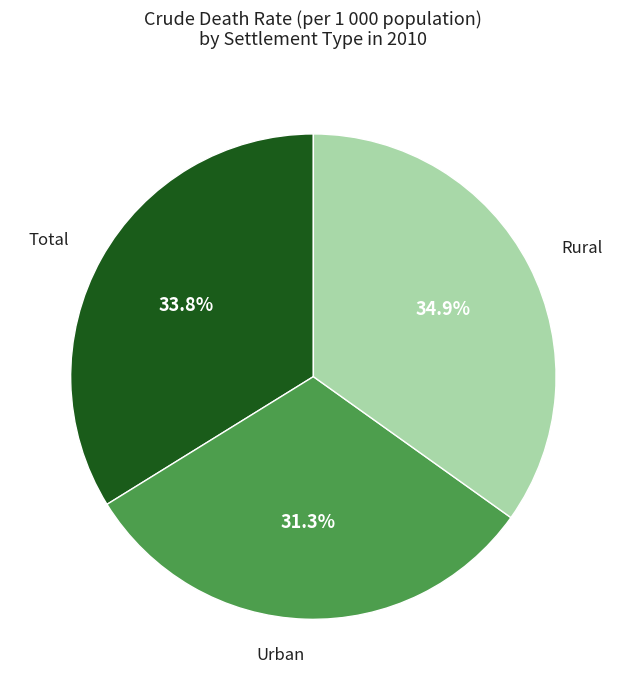

Which category has the biggest portion of the pie?

Rural